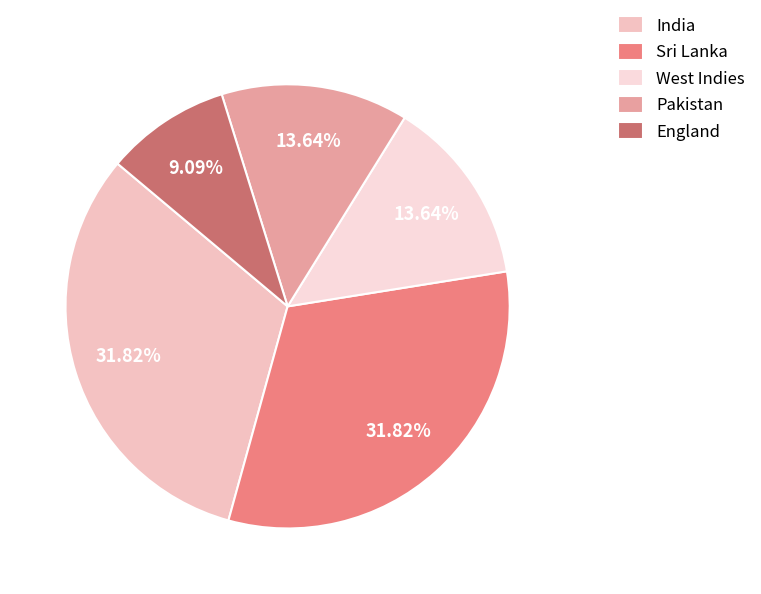

Which slice is the smallest?

England